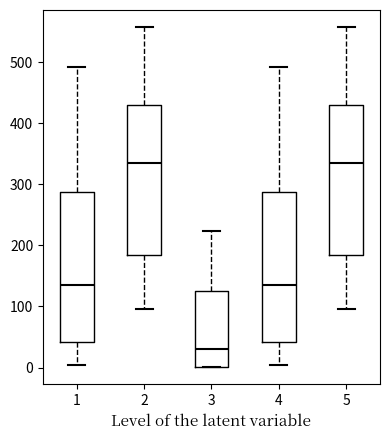

Where does the median line of the box at x = 3 sit on the y-axis? The values are not printed on the chart, so give them approximately, as read against the axis.

30